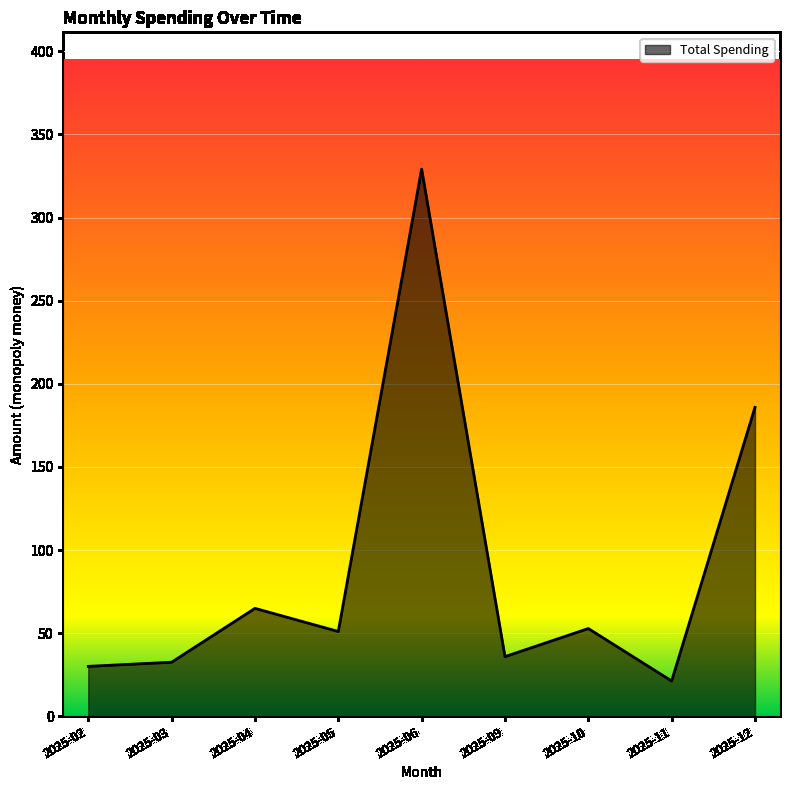

What is the approximate value at 2025-12?

185.8